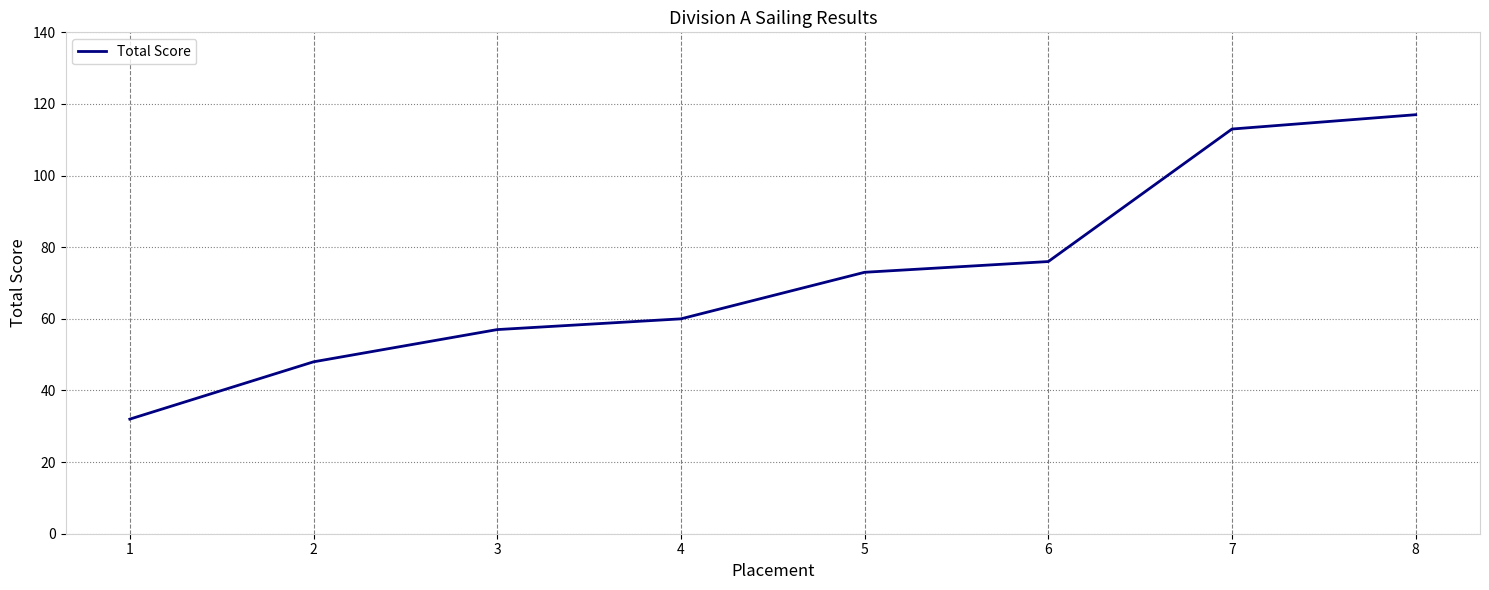

What is the ratio of the value at 5 to the value at 4?

1.2